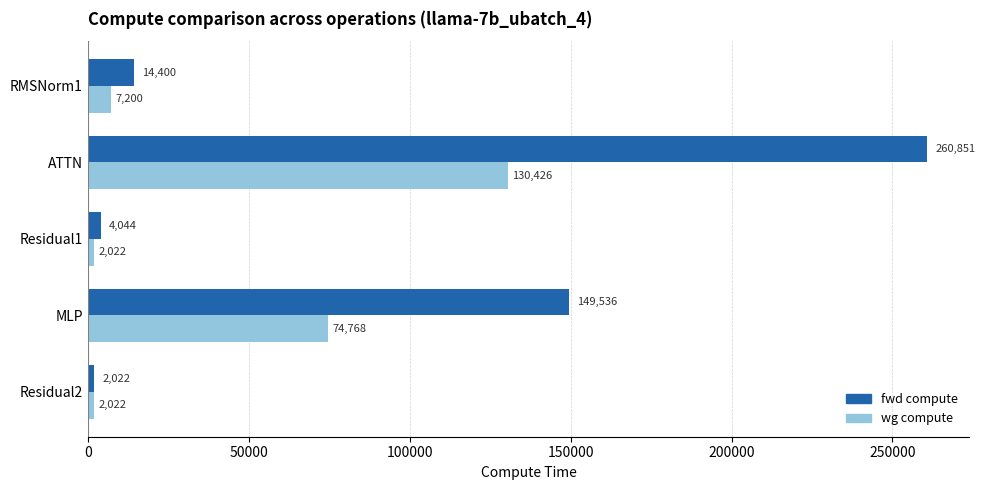

What is the difference between the maximum and minimum values in the fwd compute series?

258829.3